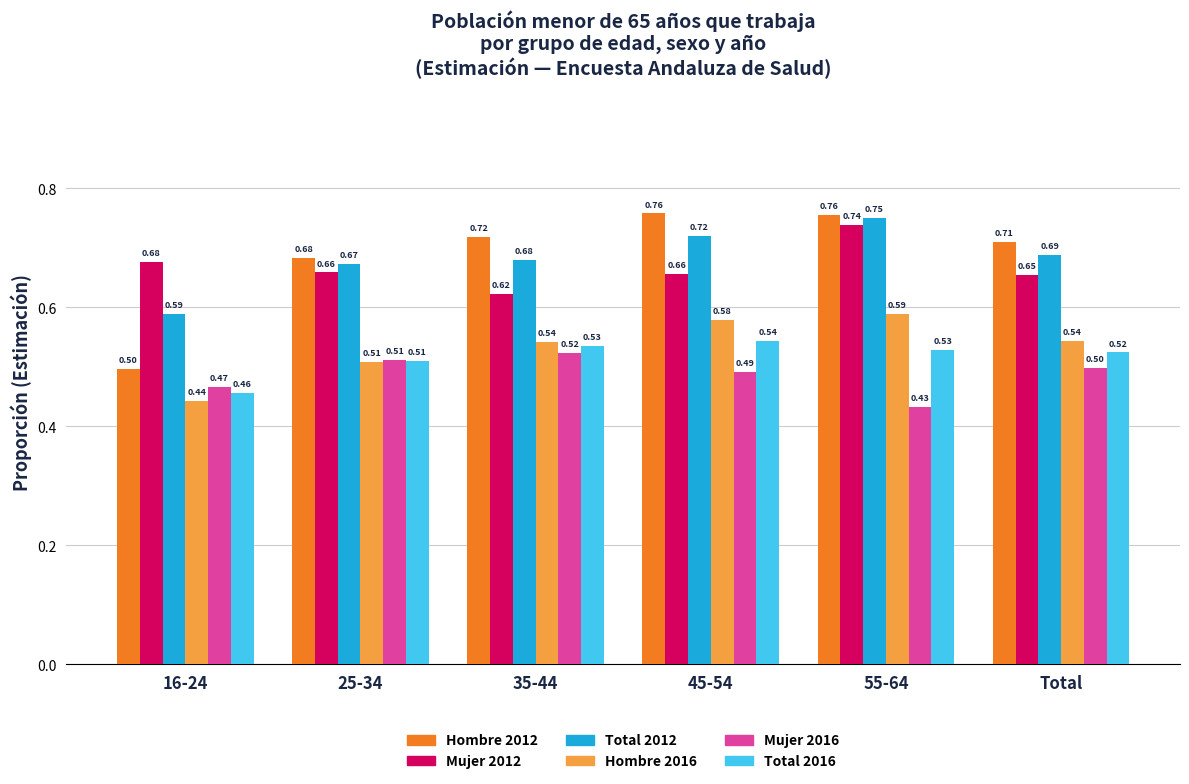

At which label is Total 2016 closest to 0?

16-24